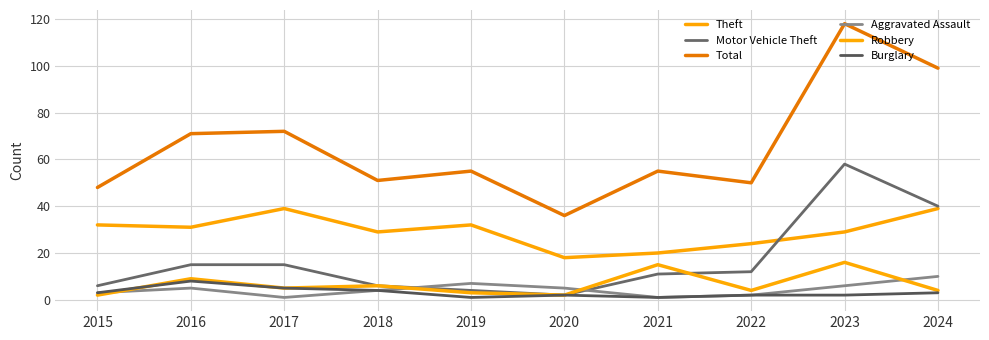

At which label is Burglary closest to 4?

2018